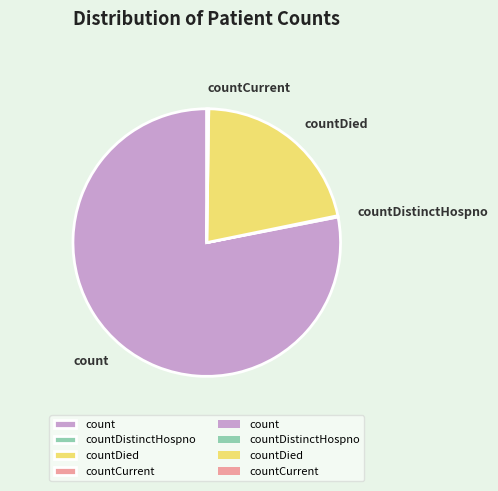

Do countDied and count together represent more than half of the pie?

Yes